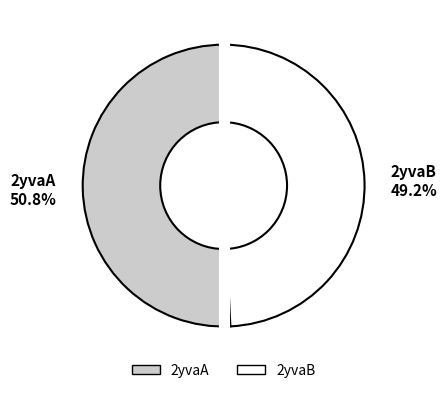

Combined, do 2yvaA and 2yvaB account for over 50%?

Yes